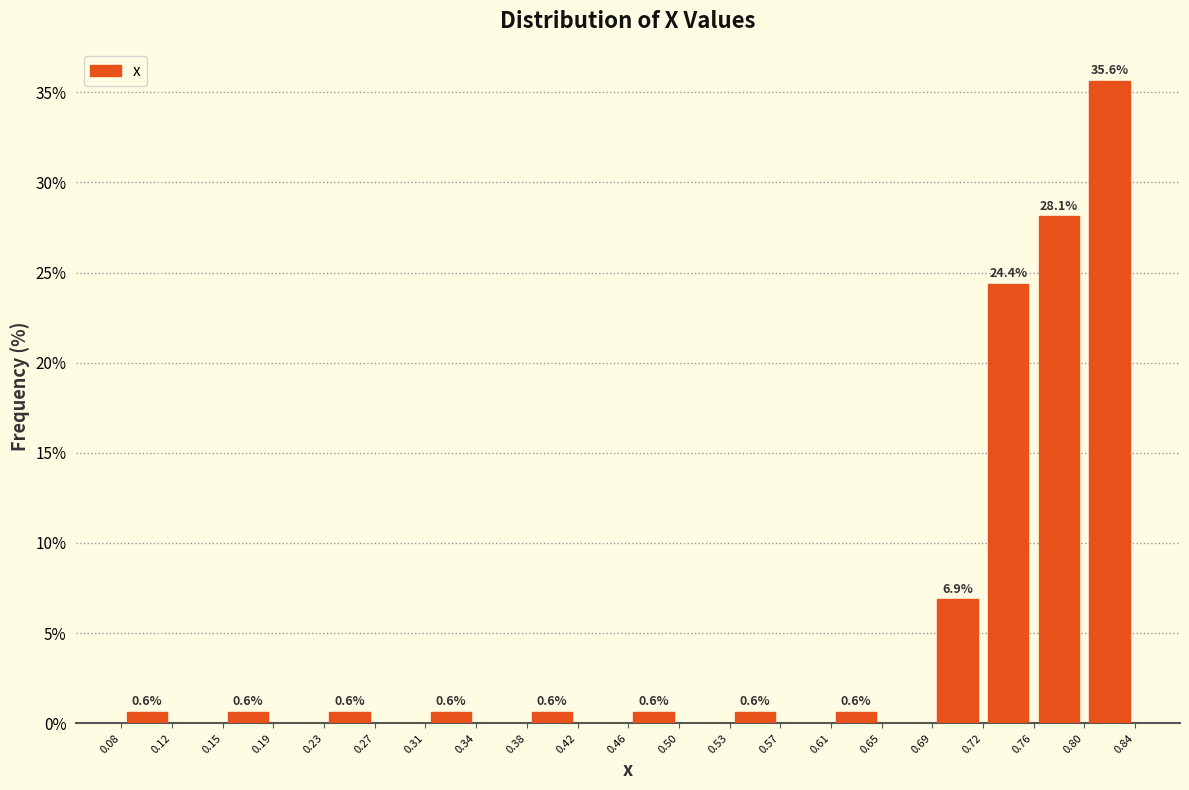

Which range on the x-axis has the tallest bar?

0.80 to 0.84